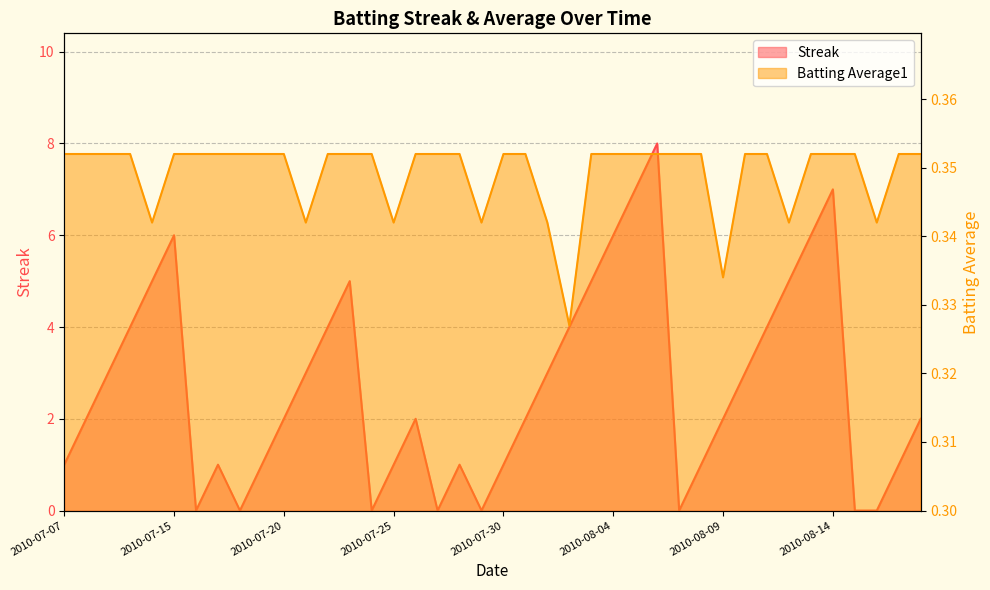

List the series in order of their peak value, lowest first.

Batting Average1, Streak